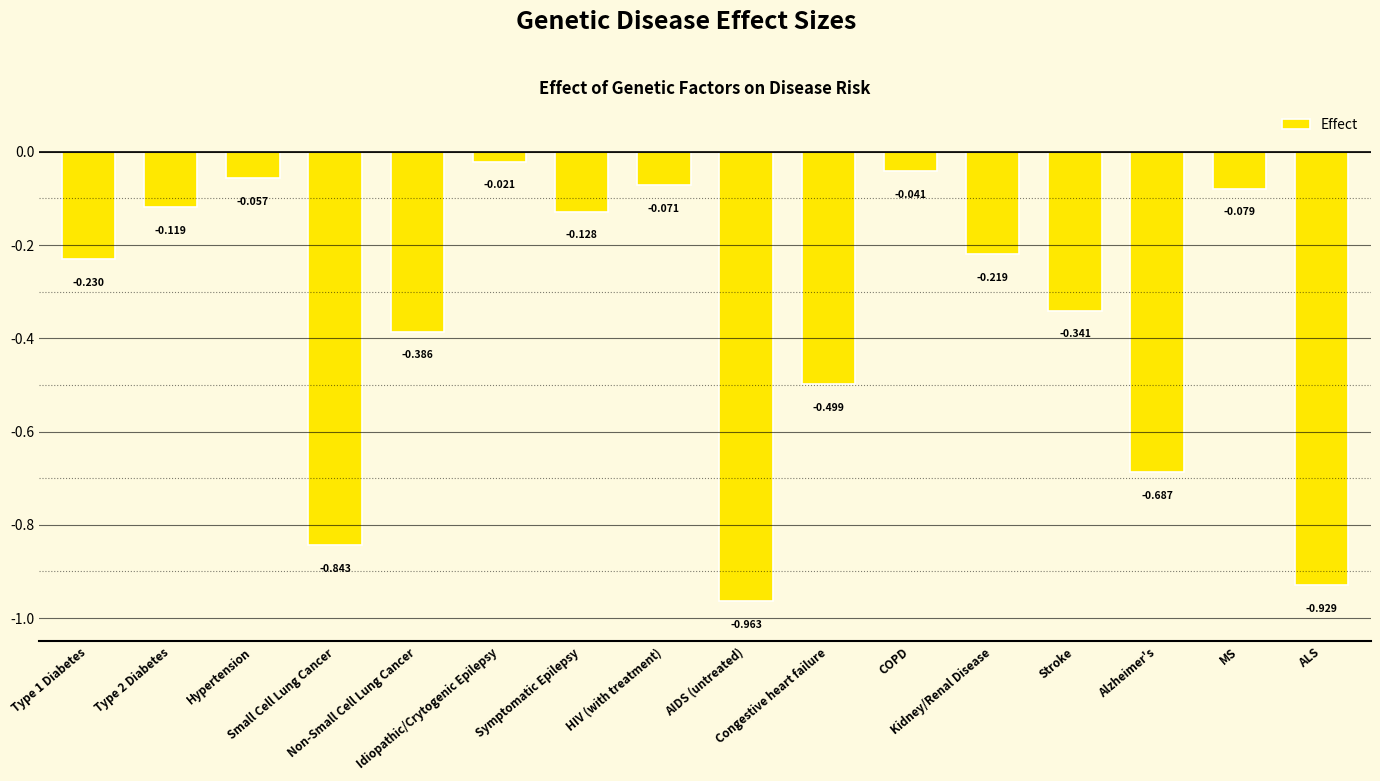

What is the label of the 4th bar from the right?

Stroke